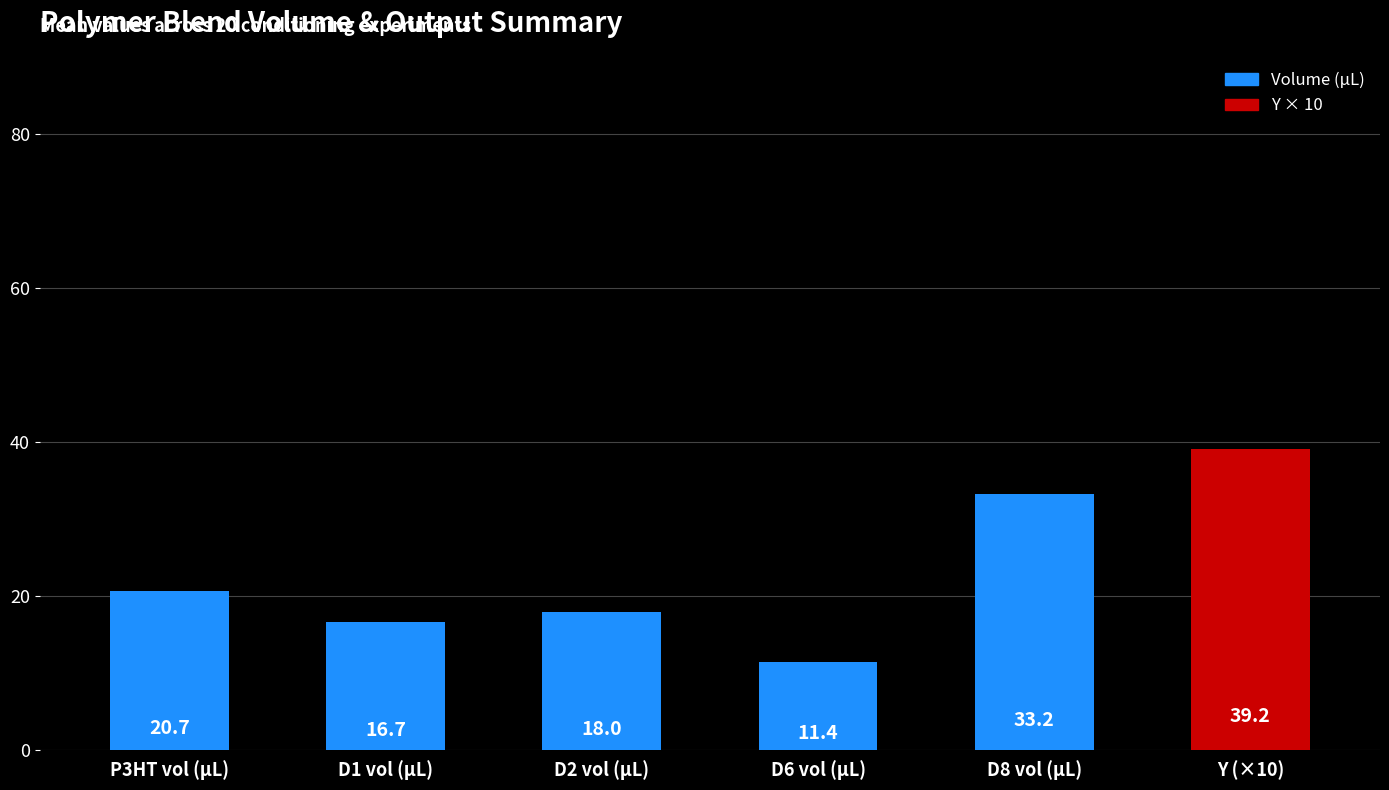

The chart shows a value of 33.2 at D8 vol (µL). True or false?

True